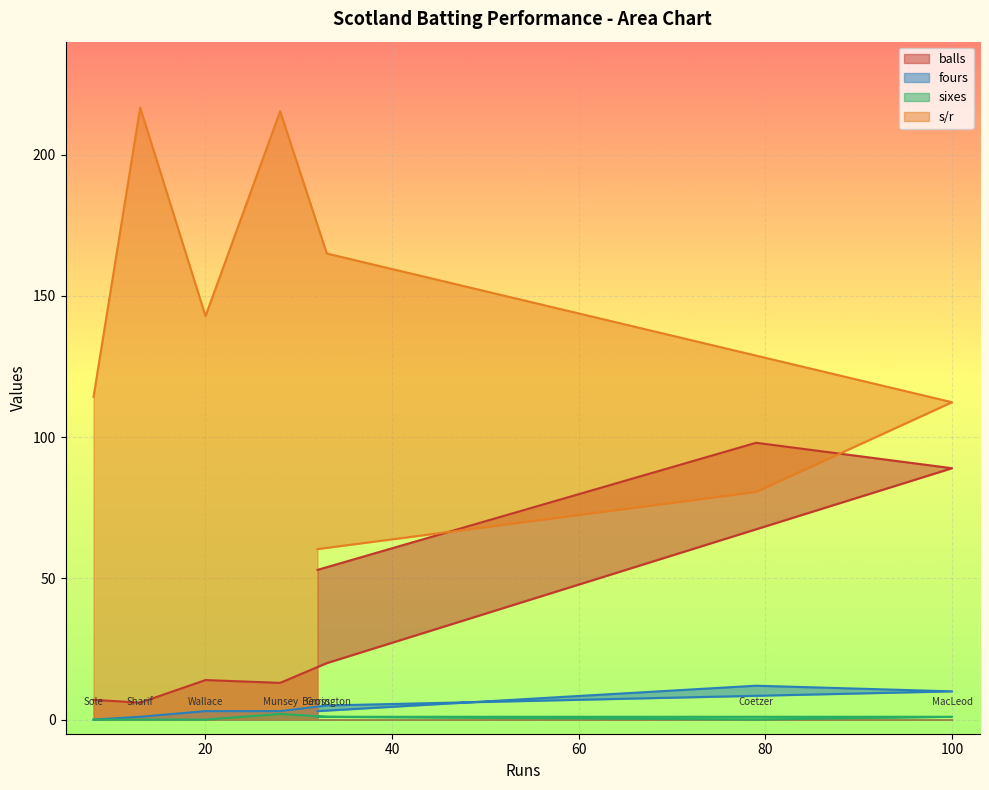

At which label does s/r reach its peak?

SM Sharif